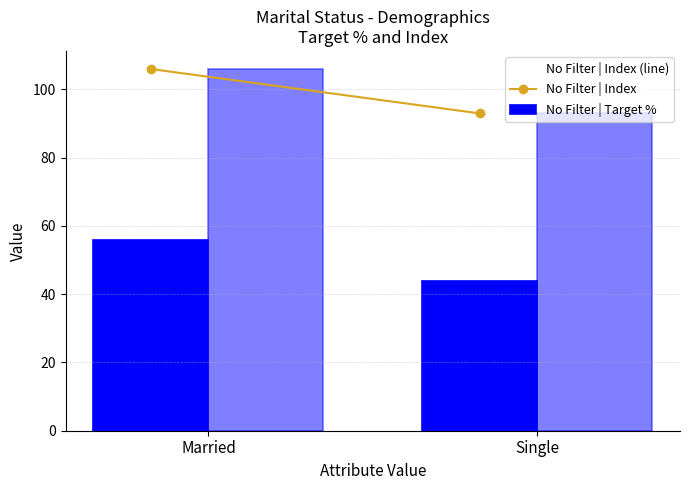

Is the value of No Filter | Index at Married greater than the value of No Filter | Index (line) at Single?

Yes